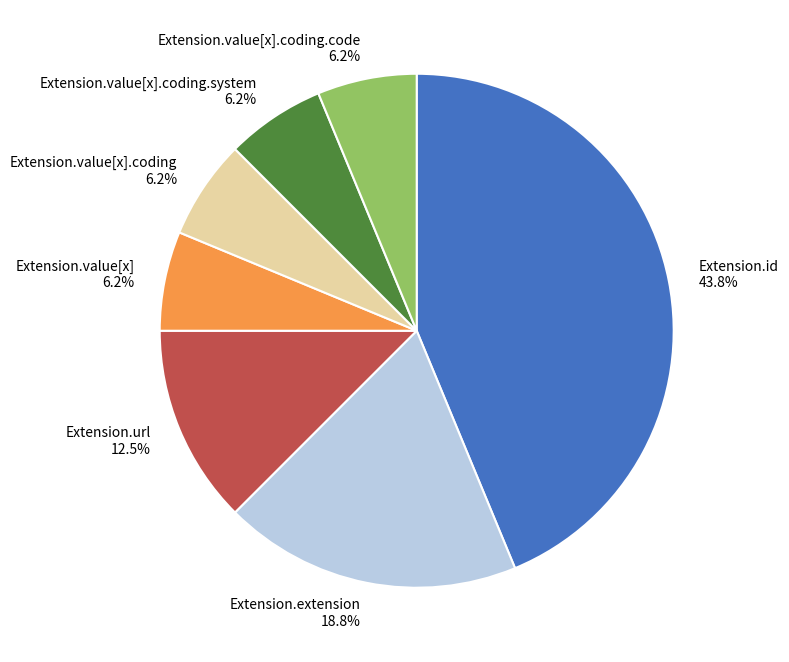

Which category has the biggest portion of the pie?

Extension.id